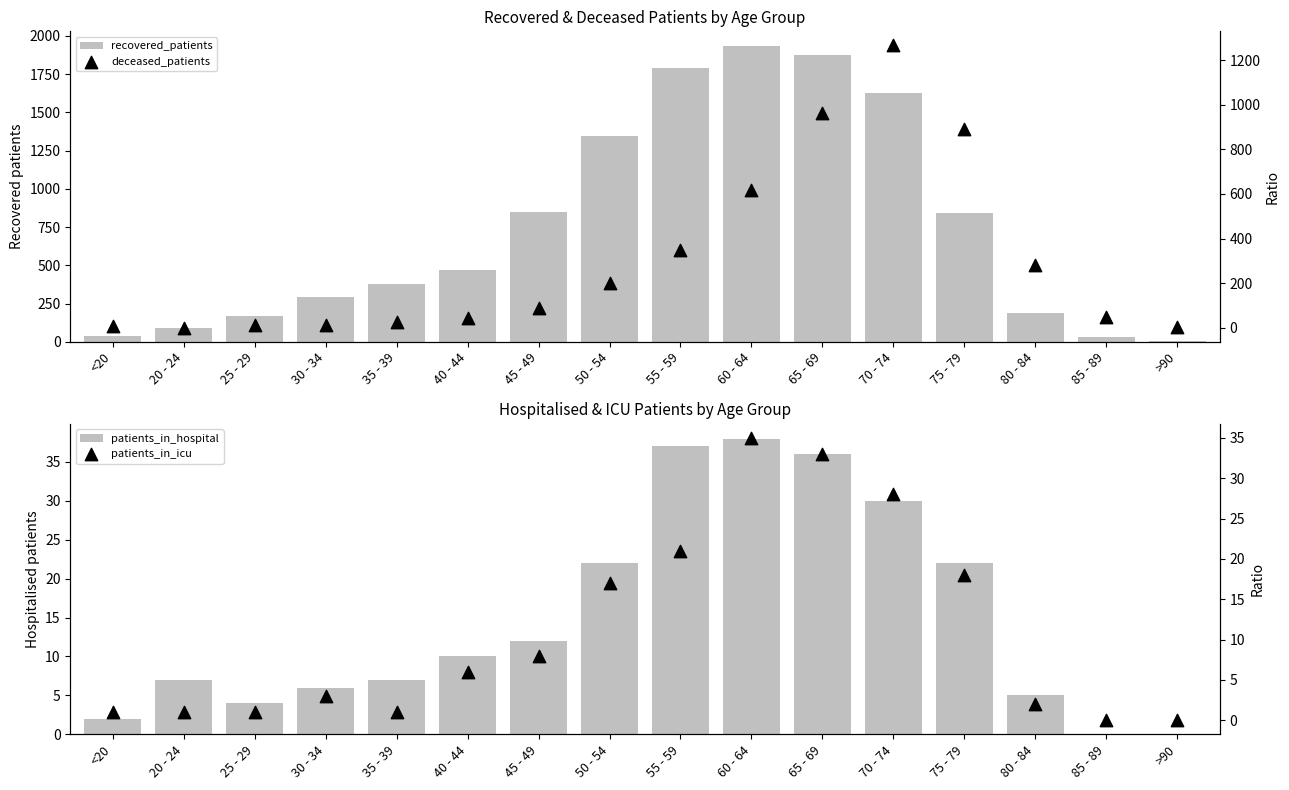

At which category is the sum across all series the highest?

70 - 74